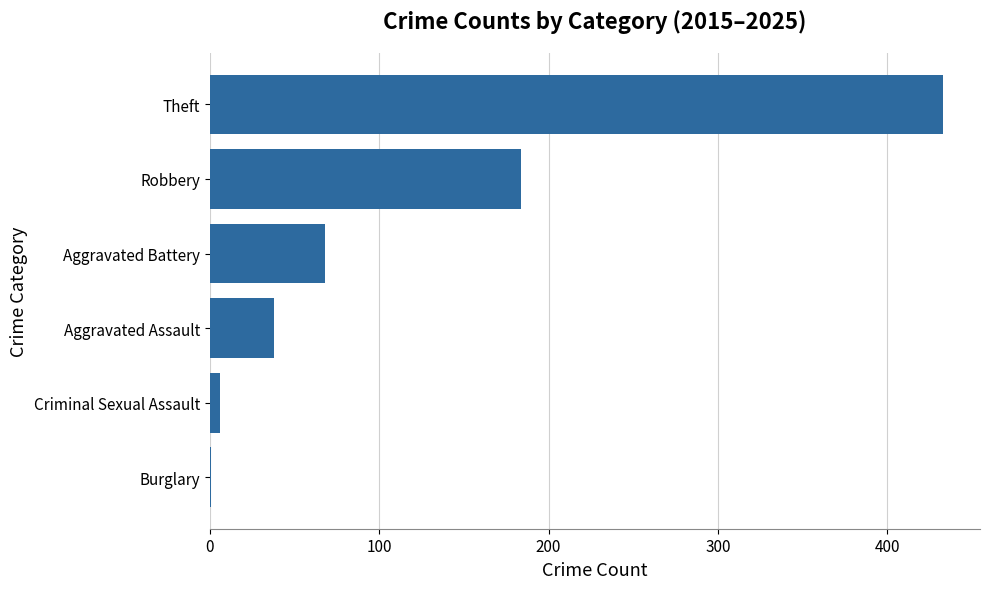

At which label is the value closest to 217?

Robbery